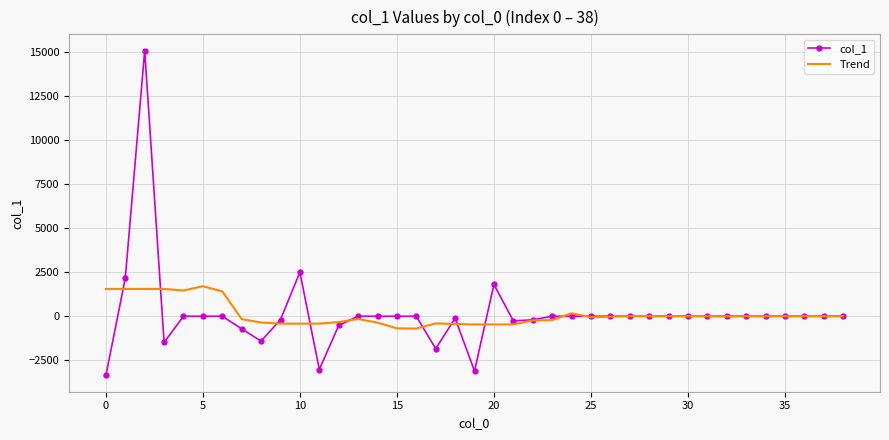

List the series in order of their peak value, lowest first.

Trend, col_1